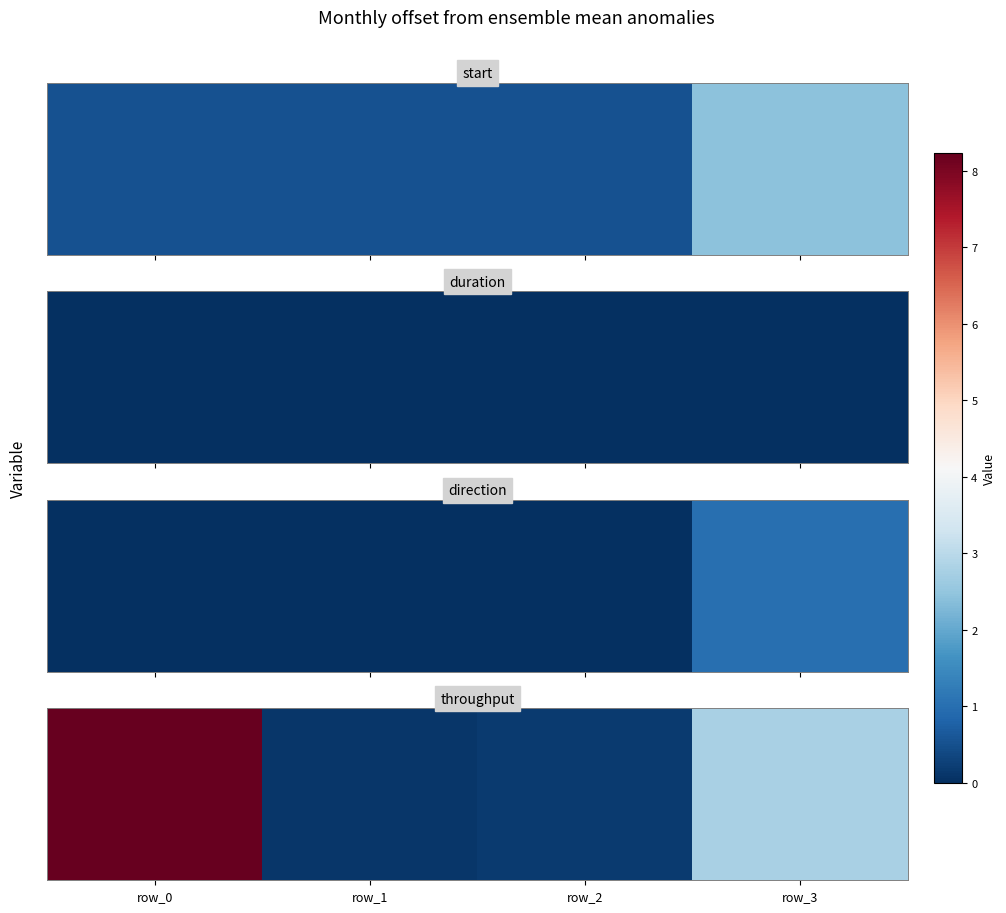

What is the approximate value at row_3?

2.8